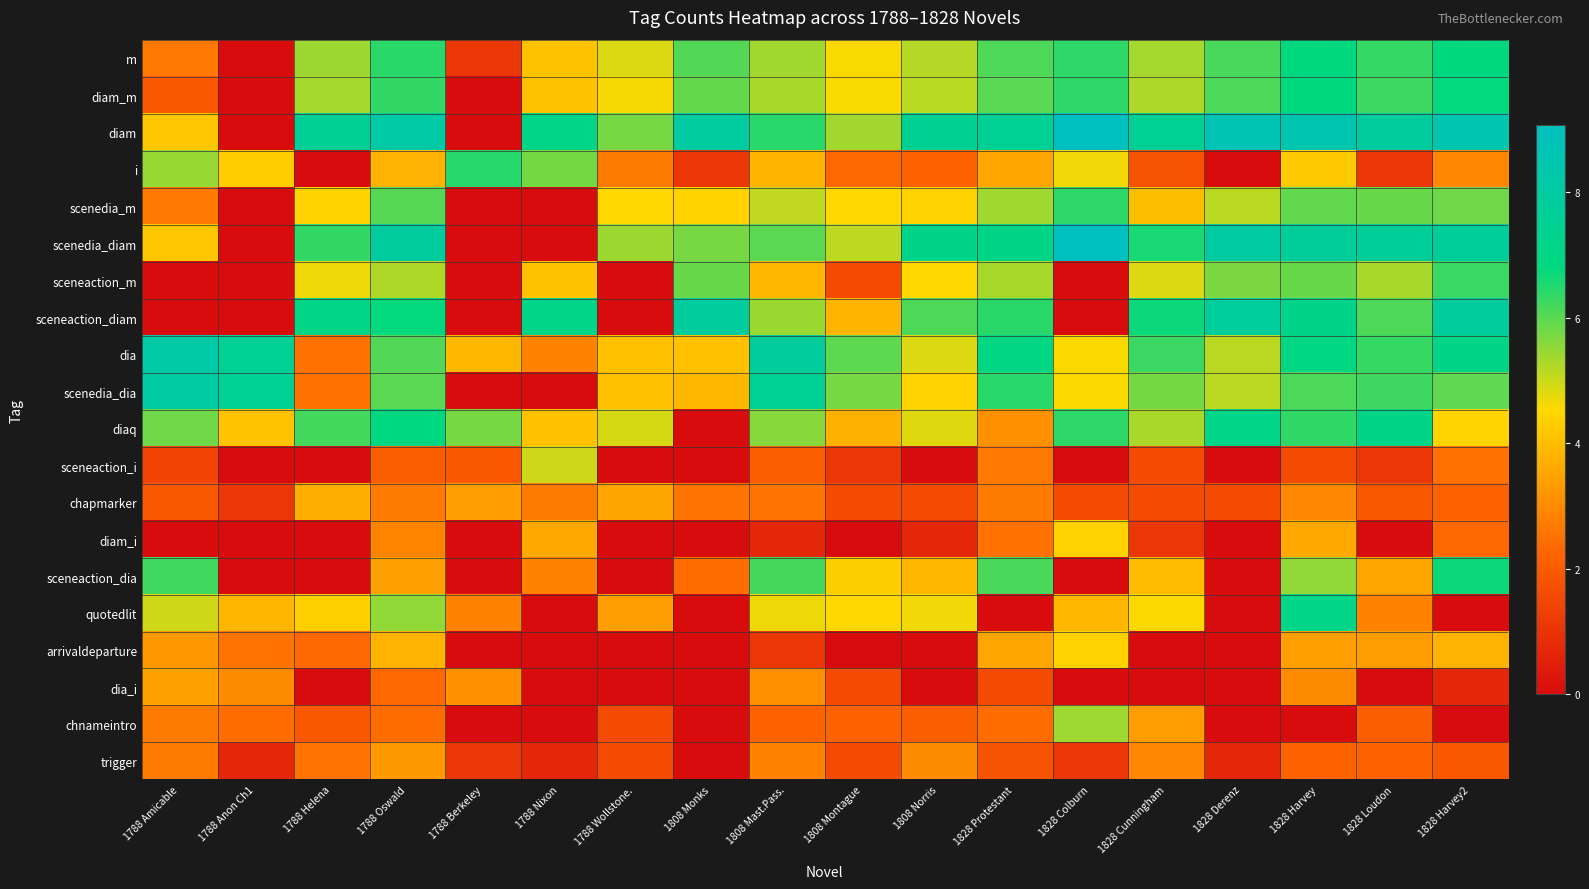

How many categories are shown in the chart?

18